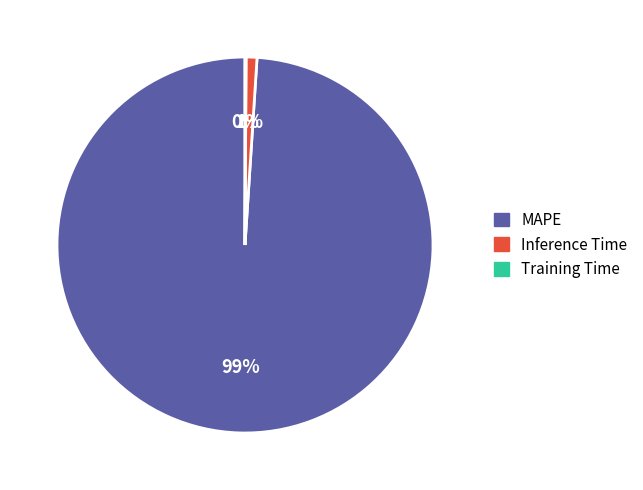

Which slice is the largest?

MAPE